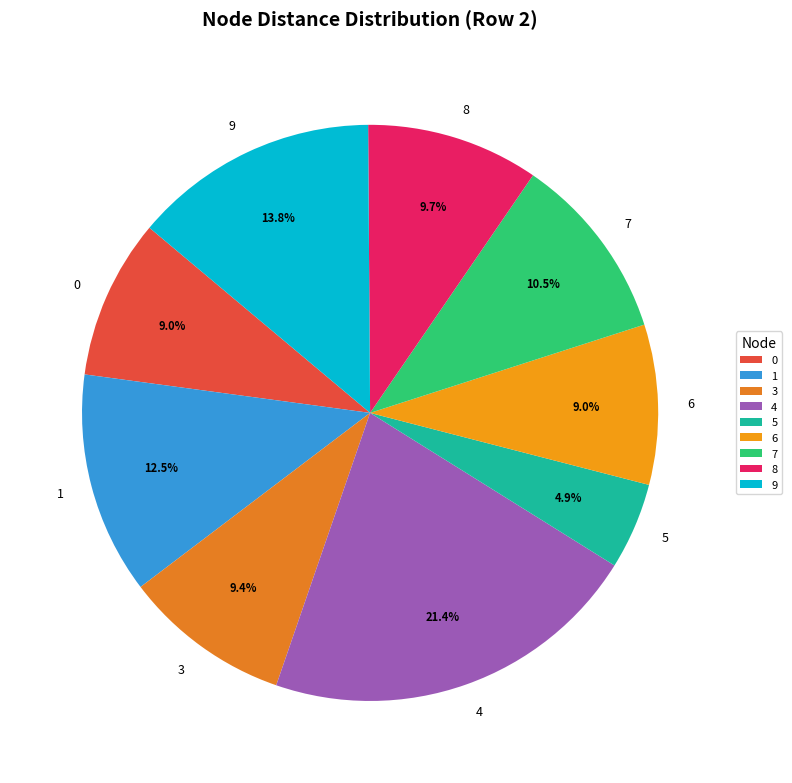

How many slices are in this pie chart?

9